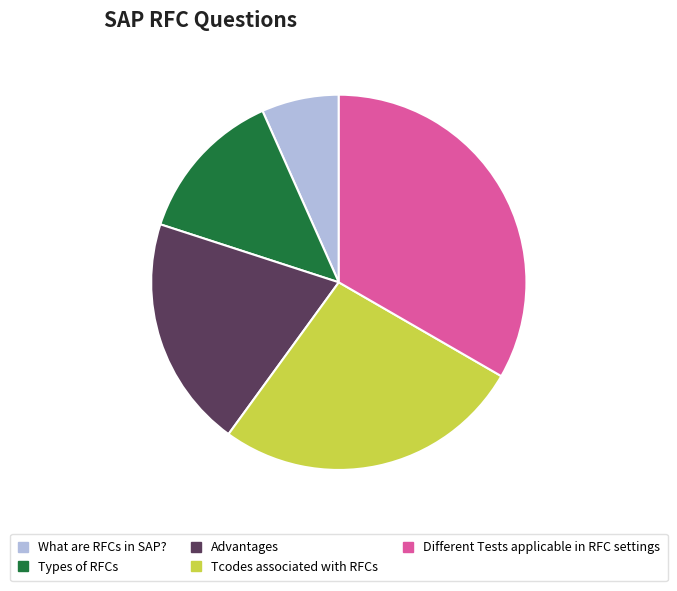

Does Tcodes associated with RFCs account for over 50% of the chart?

No